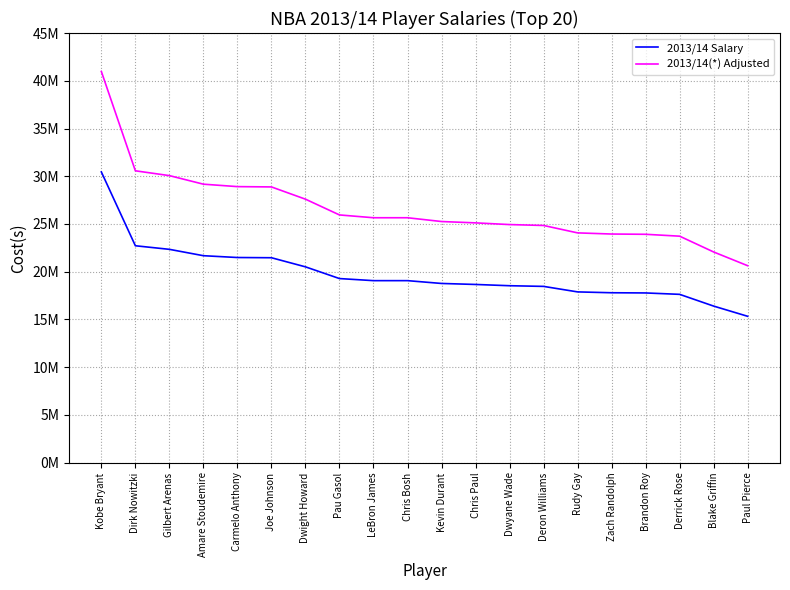

Which series has the largest range (max minus min)?

2013/14(*) Adjusted